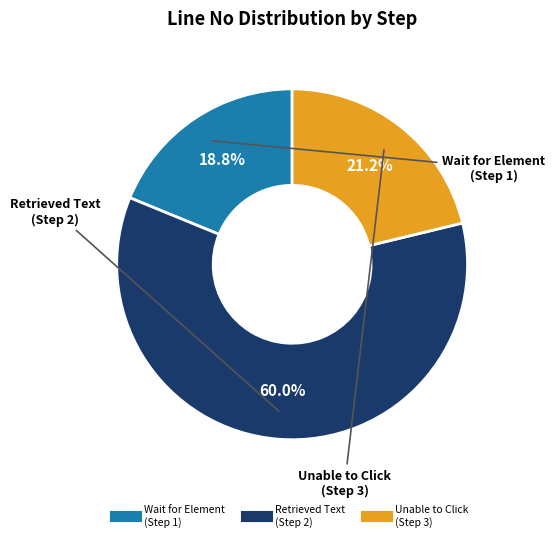

Is there any slice that represents more than half of the pie?

Yes